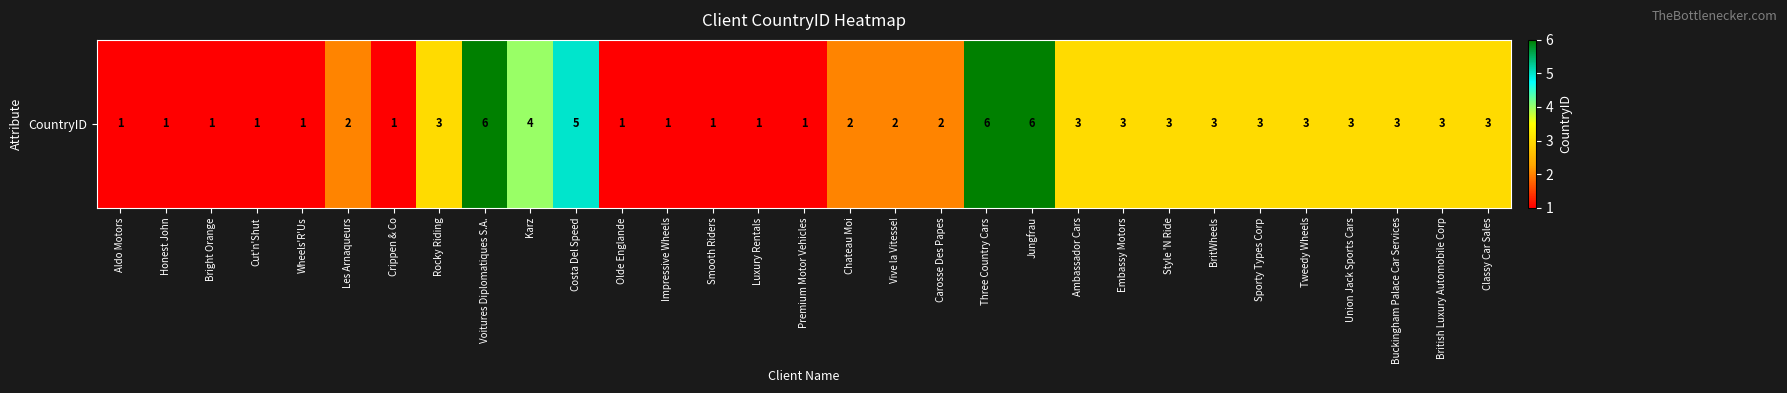

Rank the categories by value from highest to lowest.

Voitures Diplomatiques S.A., Three Country Cars, Jungfrau, Costa Del Speed, Karz, Rocky Riding, Ambassador Cars, Embassy Motors, Style 'N Ride, BritWheels, Sporty Types Corp, Tweedy Wheels, Union Jack Sports Cars, Buckingham Palace Car Services, British Luxury Automobile Corp, Classy Car Sales, Les Arnaqueurs, Chateau Moi, Vive la Vitesse!, Carosse Des Papes, Aldo Motors, Honest John, Bright Orange, Cut'n'Shut, Wheels'R'Us, Crippen & Co, Olde Englande, Impressive Wheels, Smooth Riders, Luxury Rentals, Premium Motor Vehicles